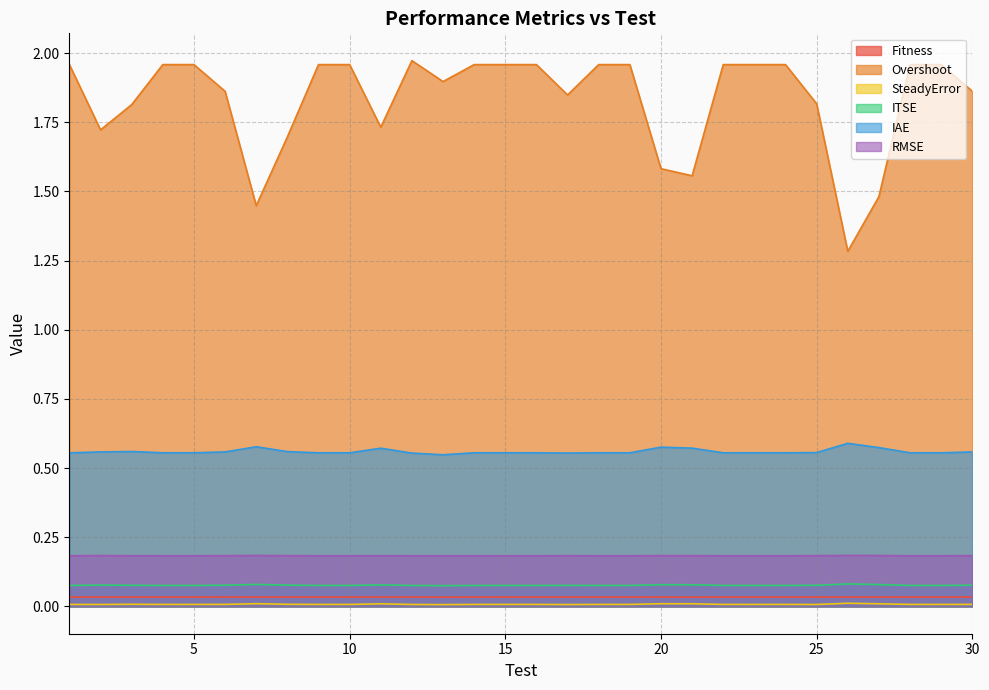

Read the Overshoot value at 24.

2.0